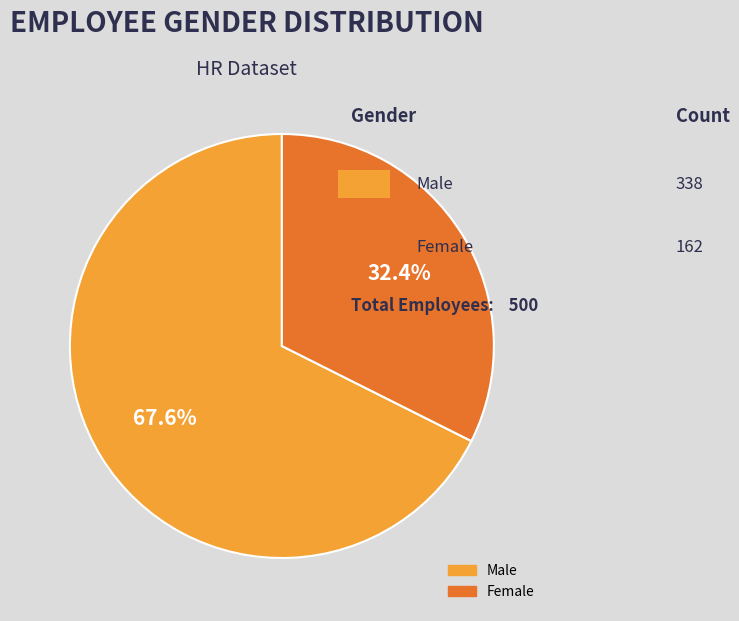

Which slice is the smallest?

Female